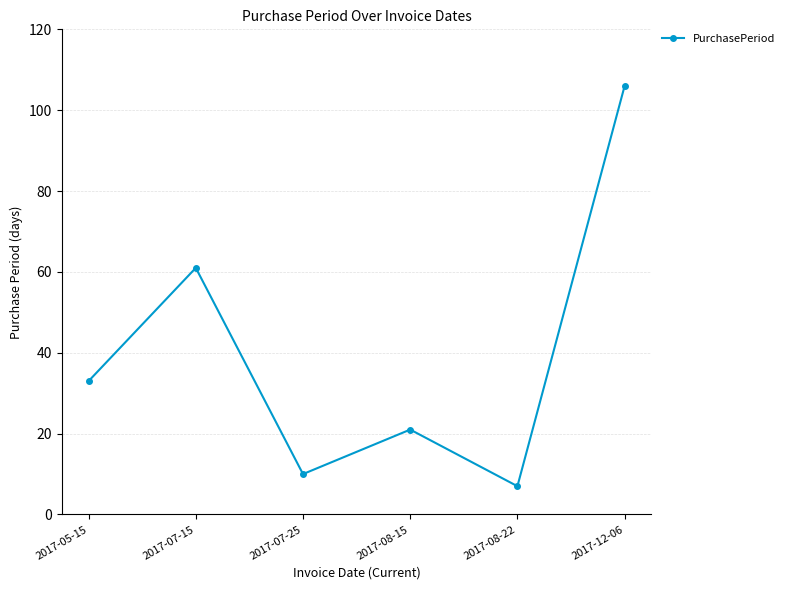

What is the label of the 2nd point from the right?

2017-08-22